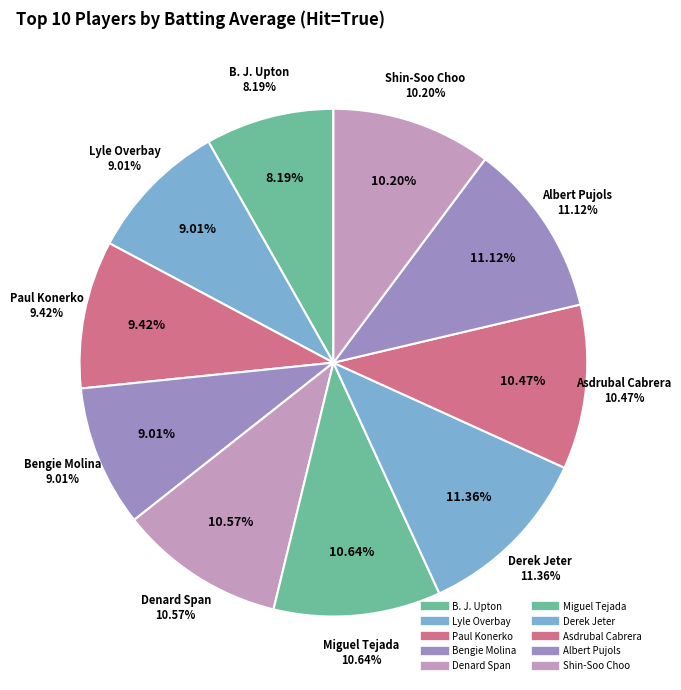

Combined, do Miguel Tejada and Bengie Molina account for over 50%?

No